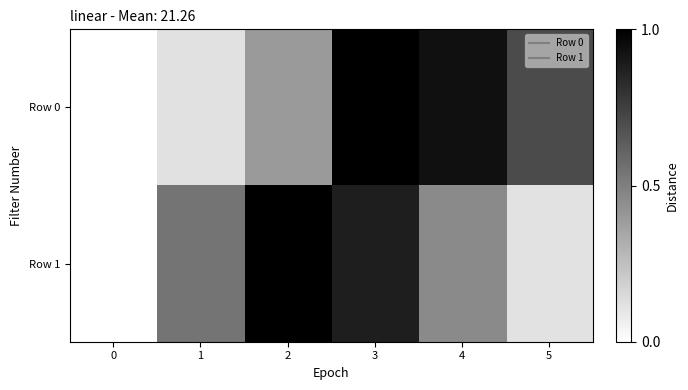

What is the greatest value displayed?

1.0